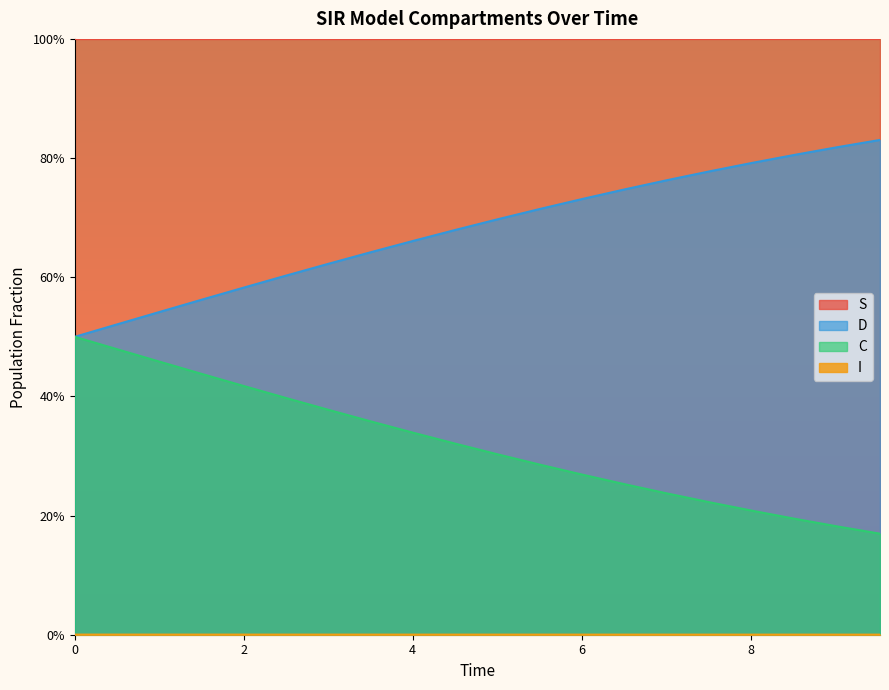

At which category is the sum across all series the highest?

0.5016722408026756